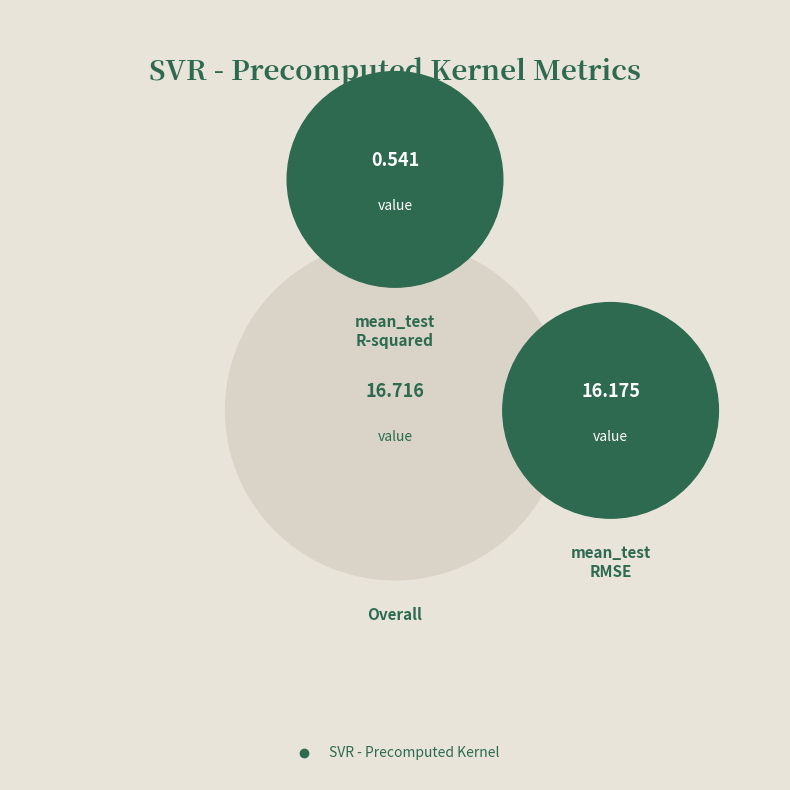

Do mean_test_R-squared and mean_test_RMSE together represent more than half of the pie?

Yes